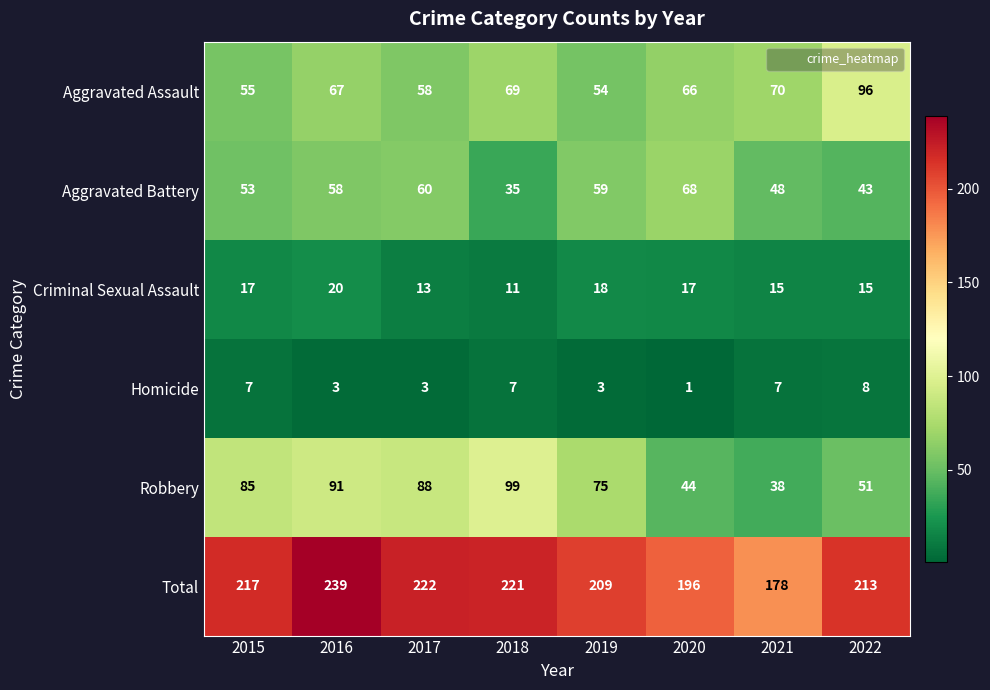

The Robbery series shows 160 at 2016. True or false?

False